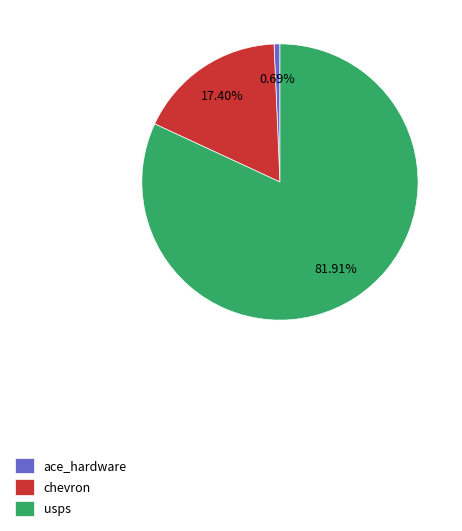

What percentage is NOT represented by chevron?

82.6%